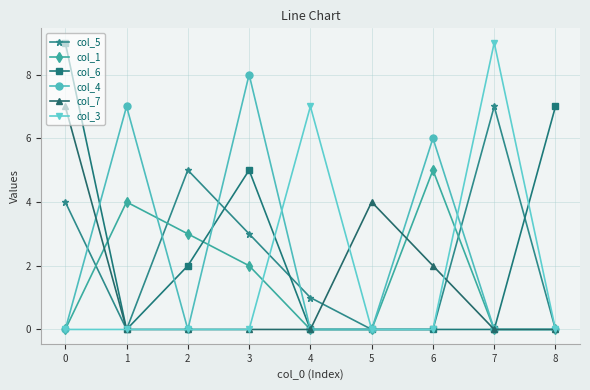

At how many categories does at least one series exceed 0?

9